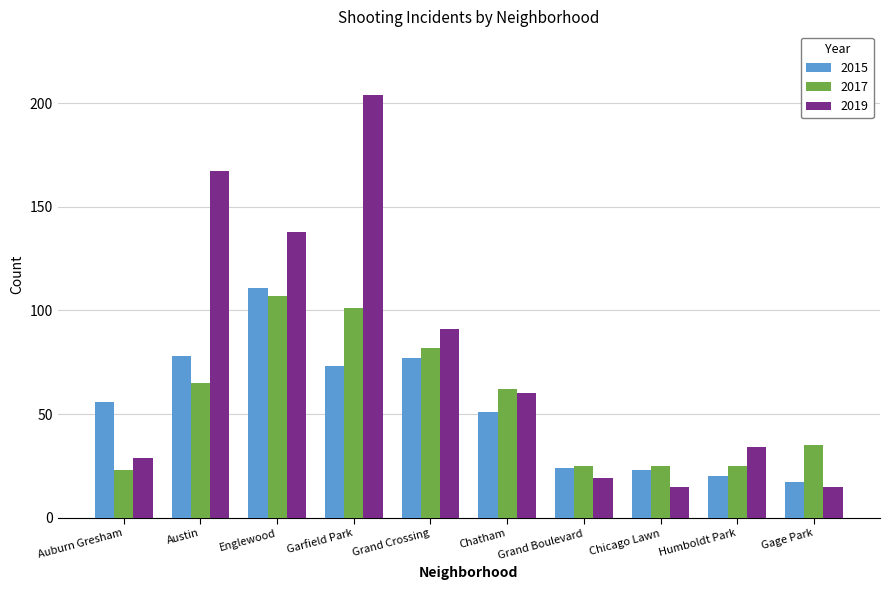

What is the total value across all series at Auburn Gresham?

108